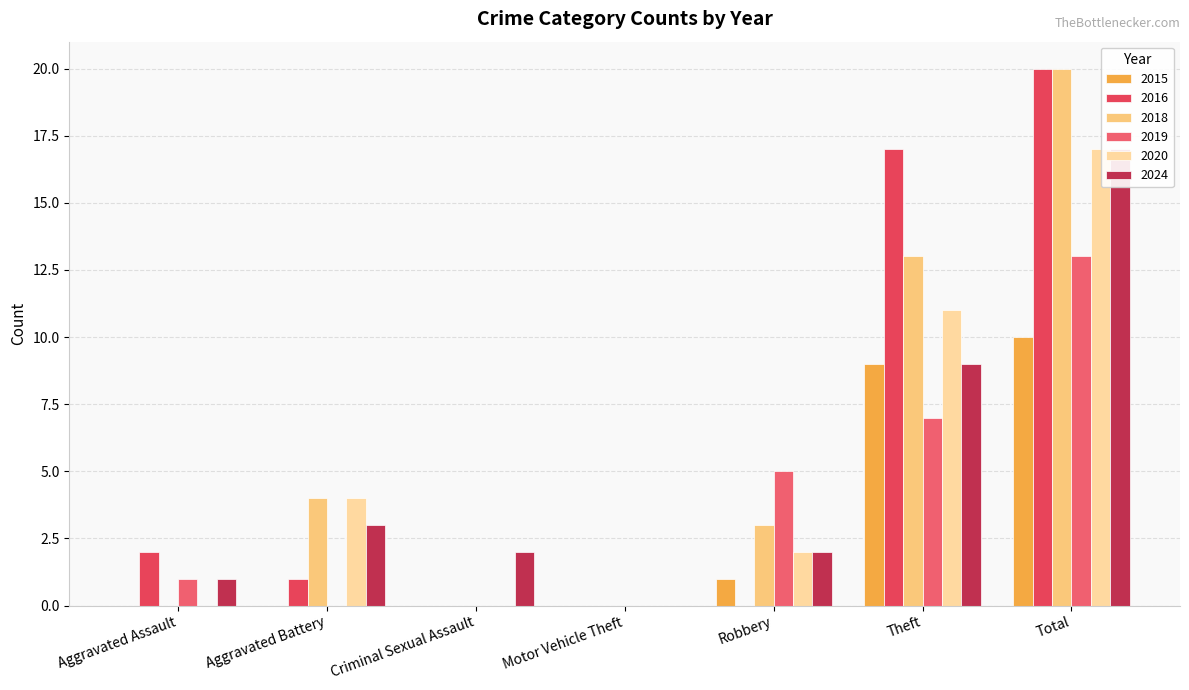

How many data points in 2018 are less than 3?

3